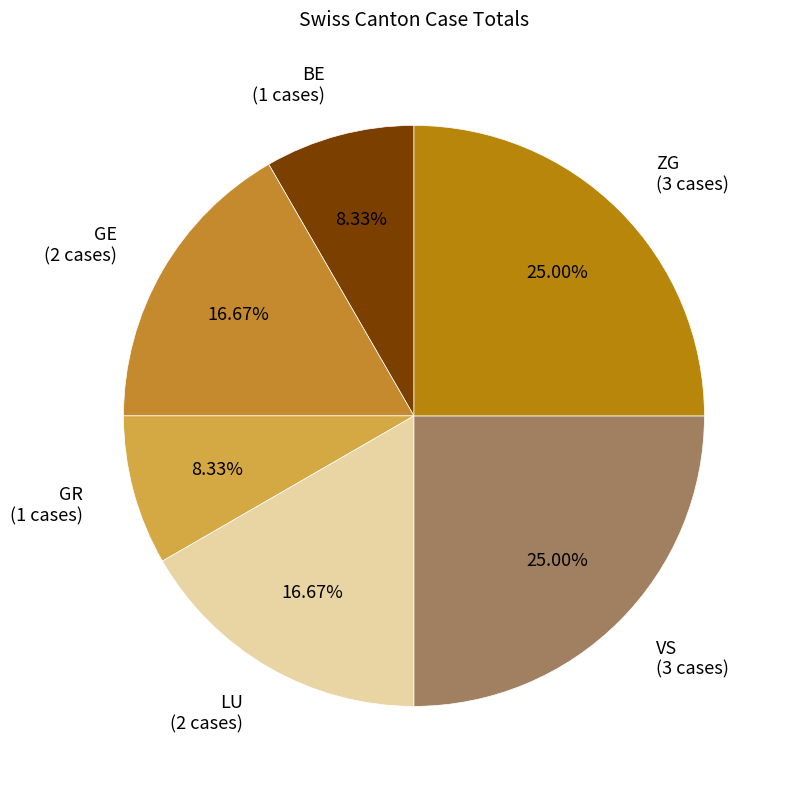

Combined, do GR (1 cases) and ZG (3 cases) account for over 50%?

No